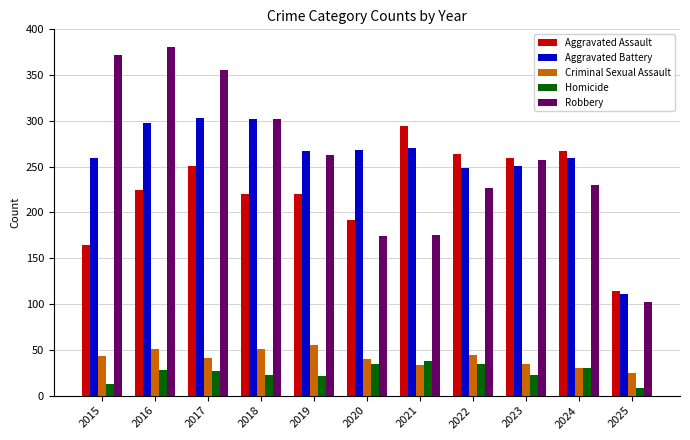

Read the Homicide value at 2023.

23